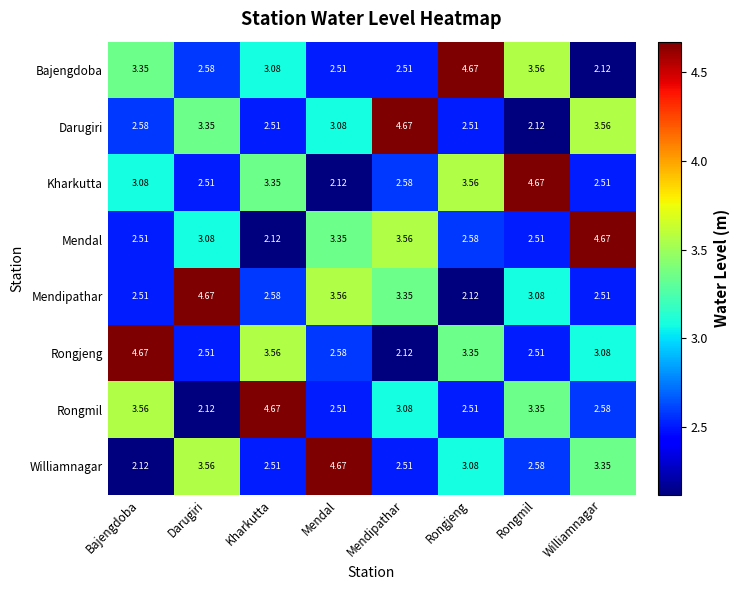

How many categories are shown in the chart?

8